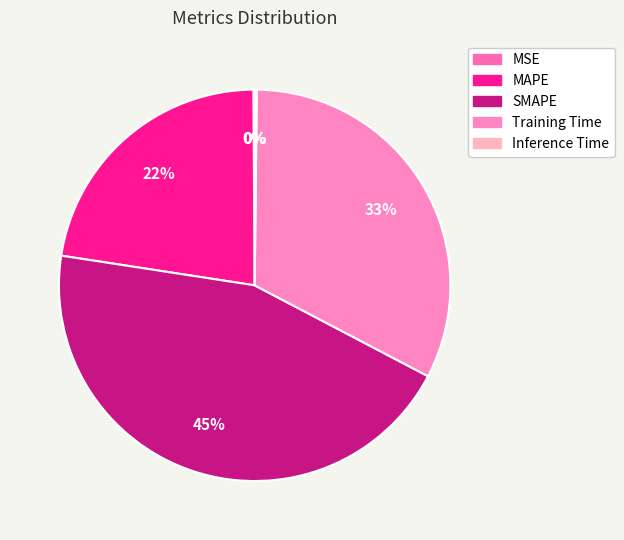

To the nearest percent, what is the difference between the largest and smallest slice percentages?

45%